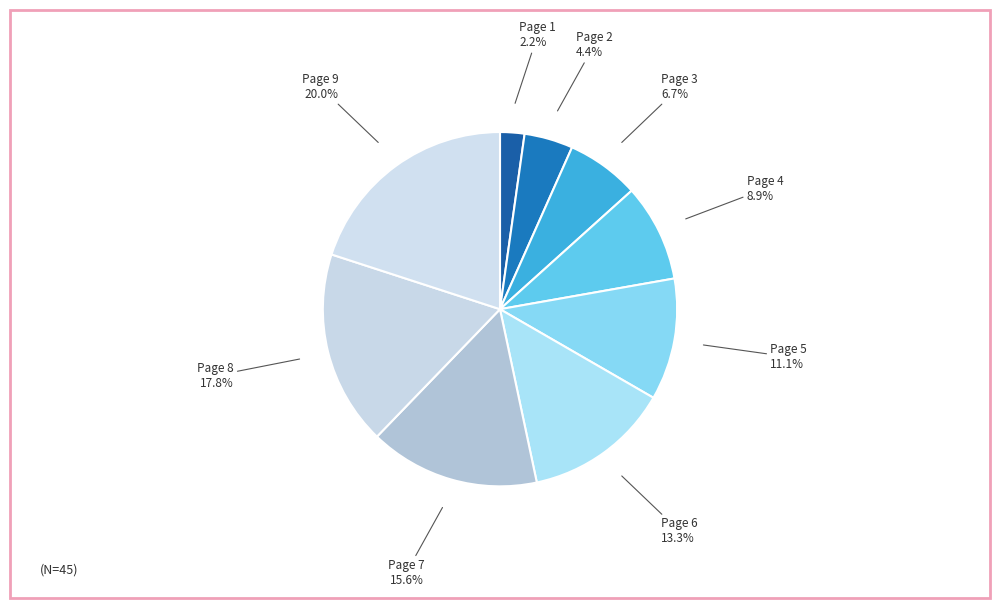

To the nearest percent, what is the difference between the largest and smallest slice percentages?

18%